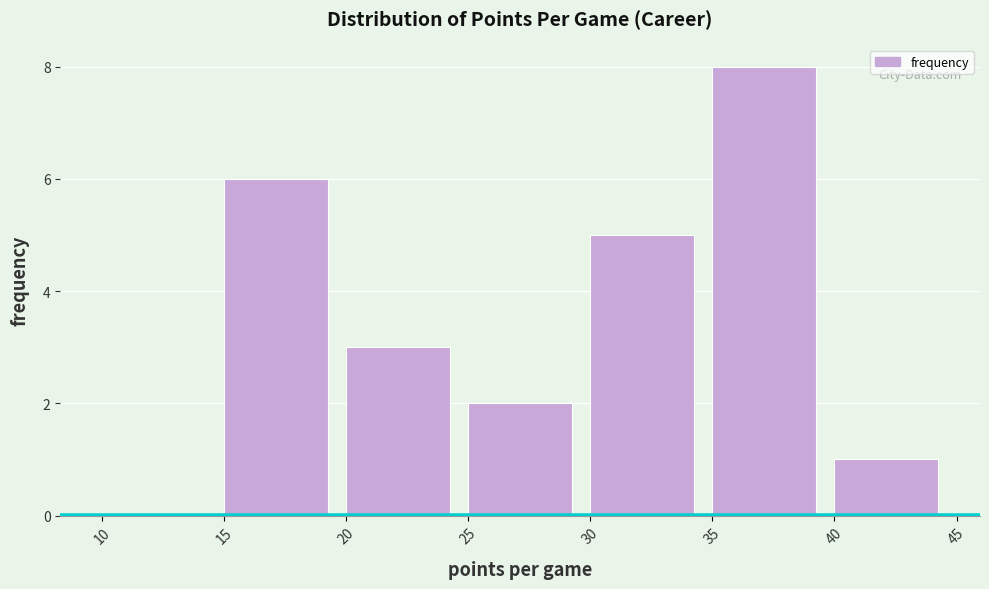

Reading left to right, list every bar in this chart as the range it spans on the x-axis followed by its height. The values are not printed on the chart, so give them approximately, as read against the axis.

10 to 15: 0
15 to 20: 6
20 to 25: 3
25 to 30: 2
30 to 35: 5
35 to 40: 8
40 to 45: 1